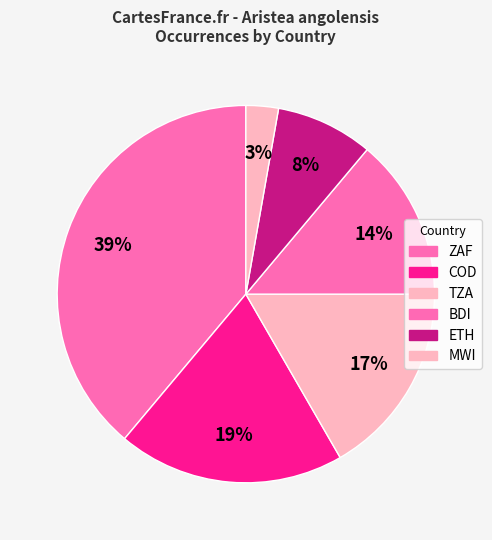

What percentage is NOT represented by BDI?

86.1%